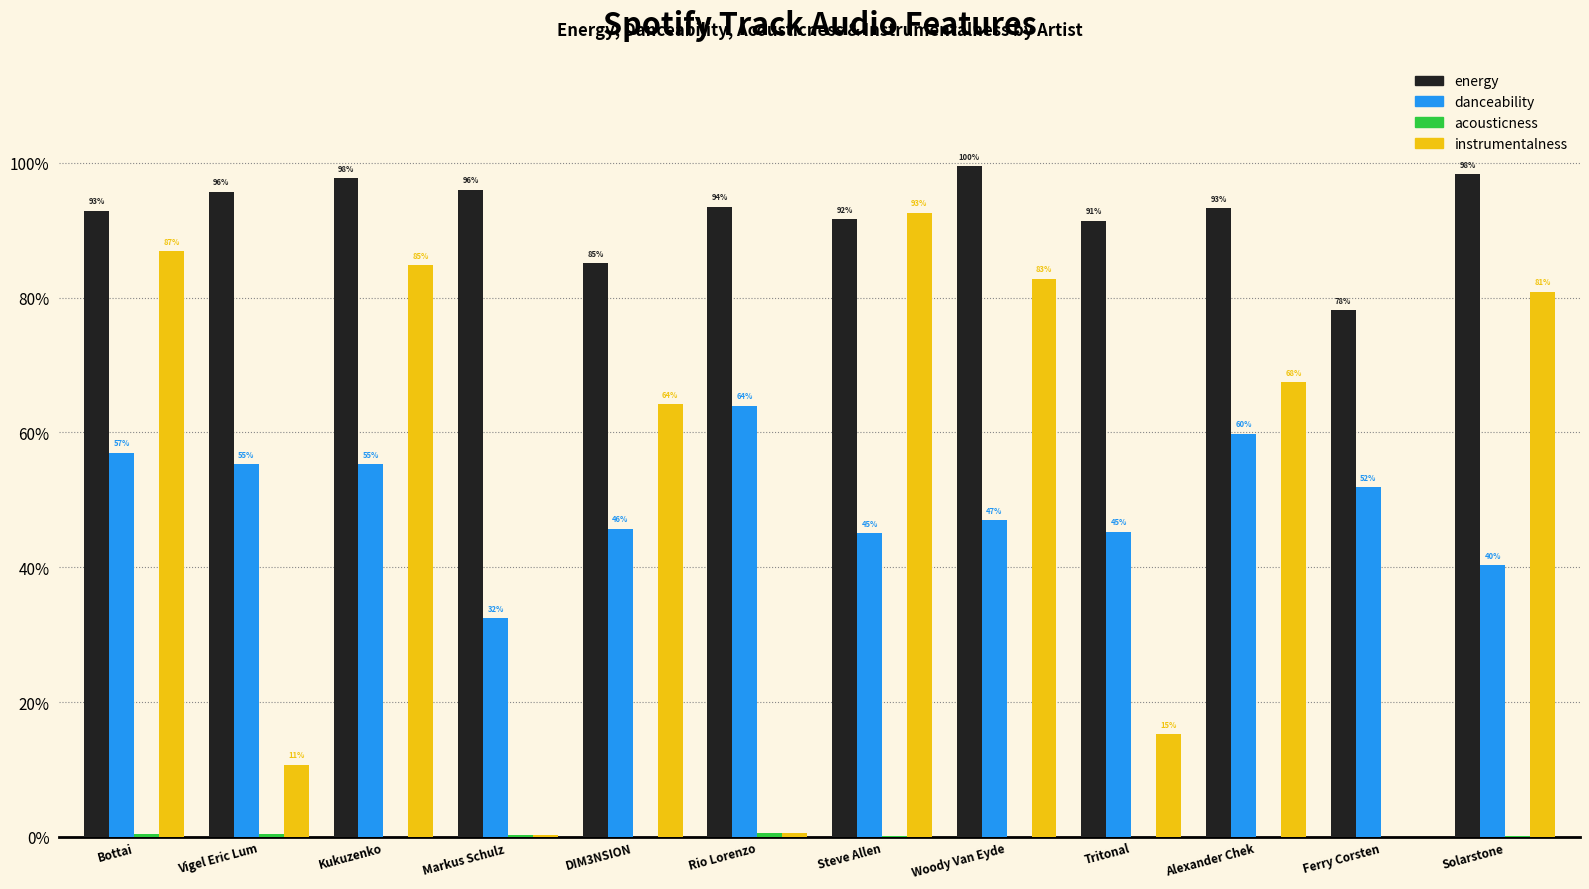

Reading right to left, transcribe all the data shown in this chart.

energy: Solarstone=1.0	Ferry Corsten=0.8	Alexander Chek=0.9	Tritonal=0.9	Woody Van Eyde=1.0	Steve Allen=0.9	Rio Lorenzo=0.9	DIM3NSION=0.9	Markus Schulz =1.0	Kukuzenko=1.0	Vigel Eric Lum=1.0	Bottai=0.9
danceability: Solarstone=0.4	Ferry Corsten=0.5	Alexander Chek=0.6	Tritonal=0.5	Woody Van Eyde=0.5	Steve Allen=0.5	Rio Lorenzo=0.6	DIM3NSION=0.5	Markus Schulz =0.3	Kukuzenko=0.6	Vigel Eric Lum=0.6	Bottai=0.6
acousticness: Solarstone=0.0	Ferry Corsten=0.0	Alexander Chek=0.0	Tritonal=0.0	Woody Van Eyde=0.0	Steve Allen=0.0	Rio Lorenzo=0.0	DIM3NSION=0.0	Markus Schulz =0.0	Kukuzenko=0.0	Vigel Eric Lum=0.0	Bottai=0.0
instrumentalness: Solarstone=0.8	Ferry Corsten=0.0	Alexander Chek=0.7	Tritonal=0.2	Woody Van Eyde=0.8	Steve Allen=0.9	Rio Lorenzo=0.0	DIM3NSION=0.6	Markus Schulz =0.0	Kukuzenko=0.8	Vigel Eric Lum=0.1	Bottai=0.9